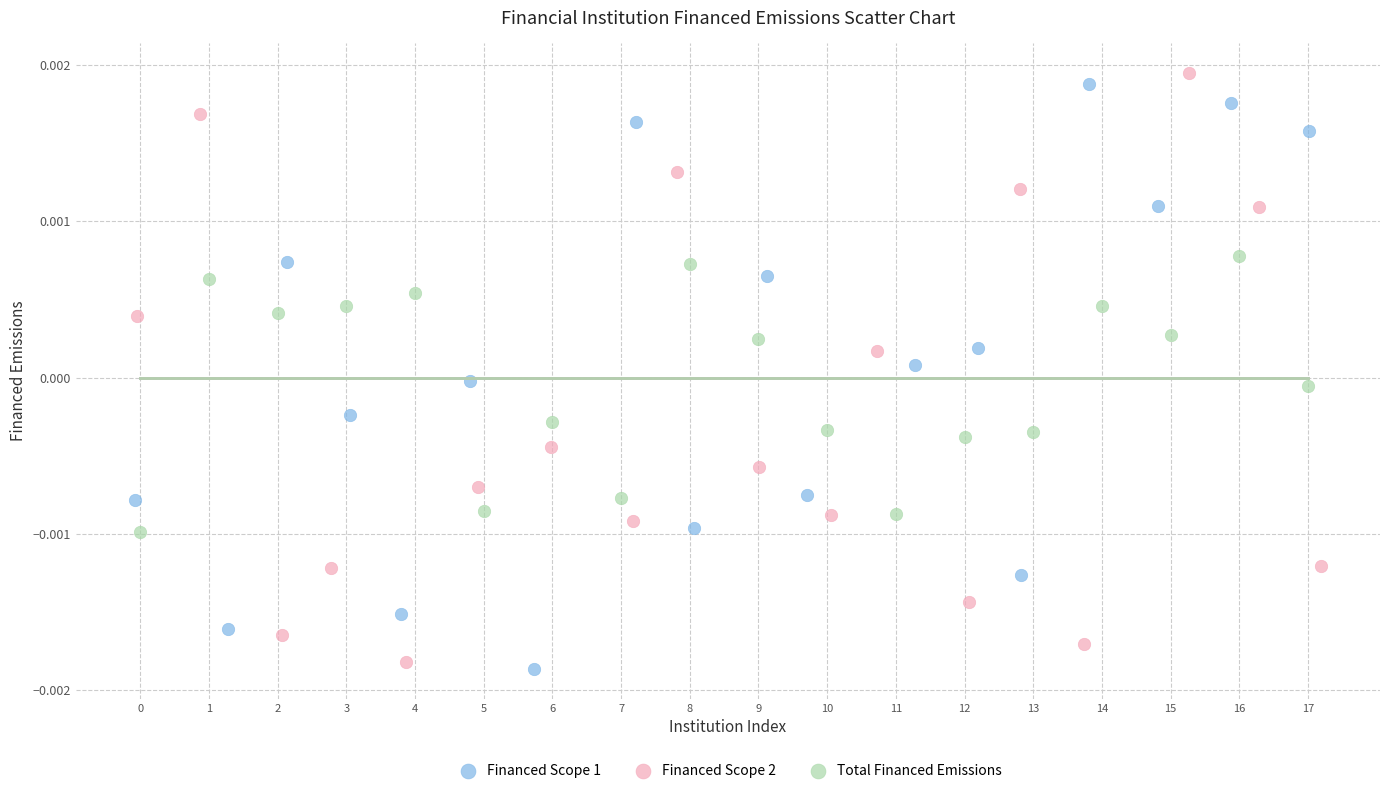

What are all the series names shown in the legend?

Financed Scope 1, Financed Scope 2, Total Financed Emissions